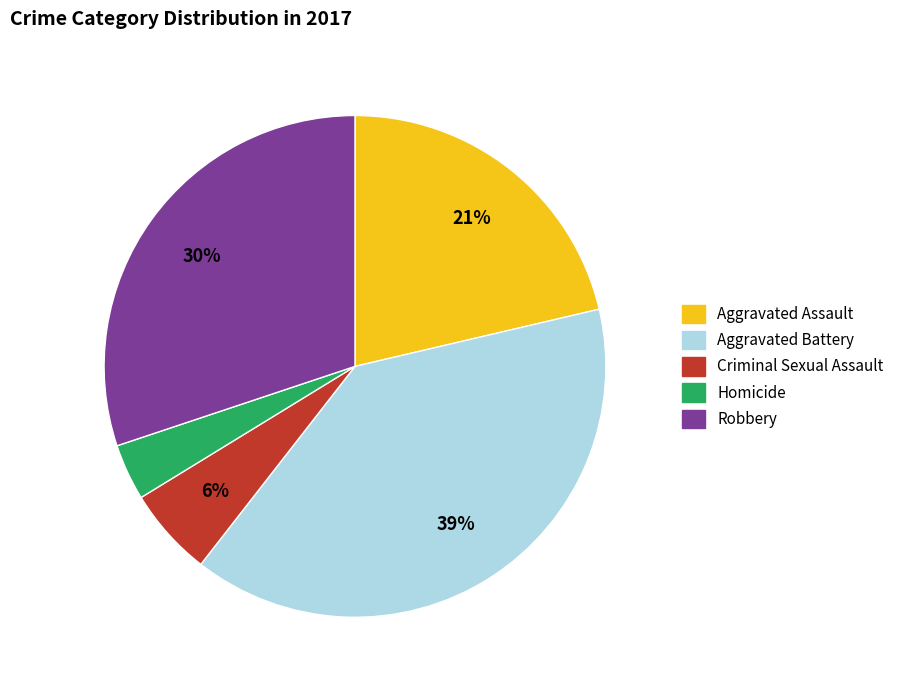

What percentage is the Aggravated Assault slice, to the nearest percent?

21%